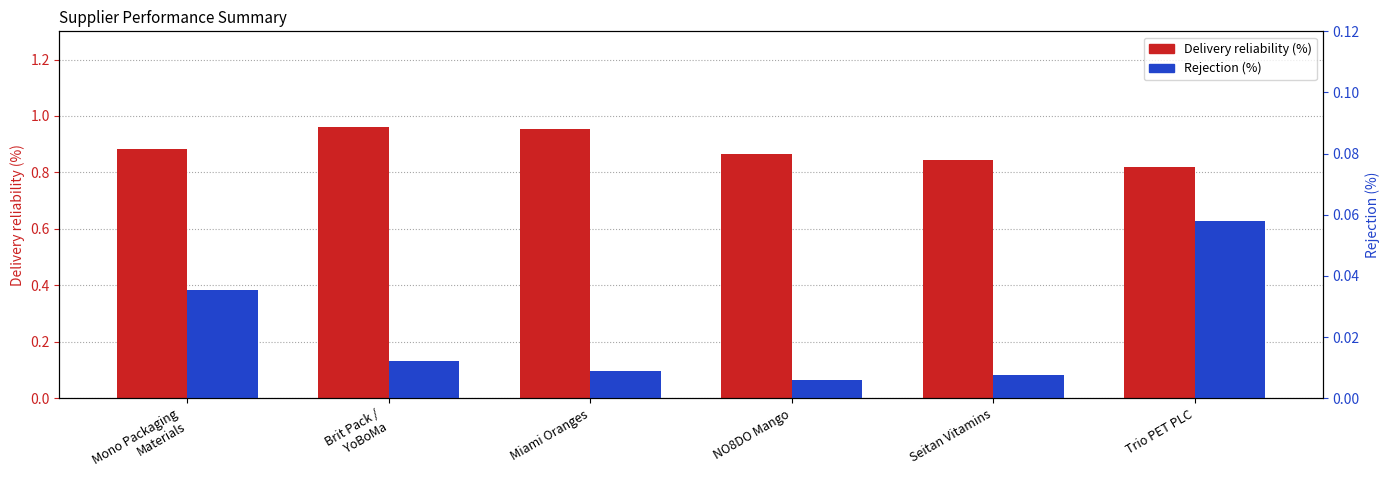

Rank the series by their maximum value, from lowest to highest.

Rejection (%), Delivery reliability (%)